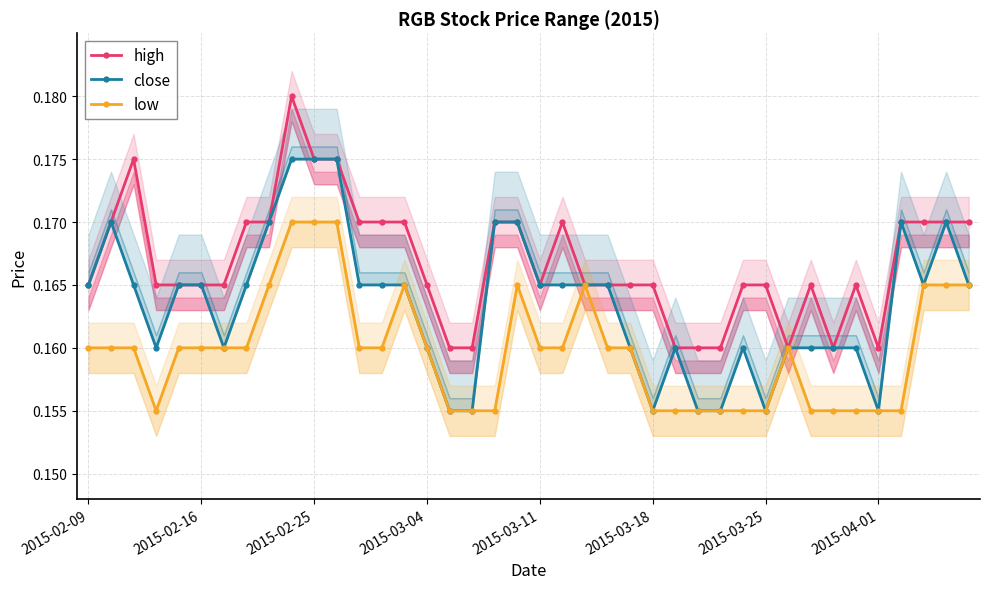

At which category is the sum across all series the highest?

9